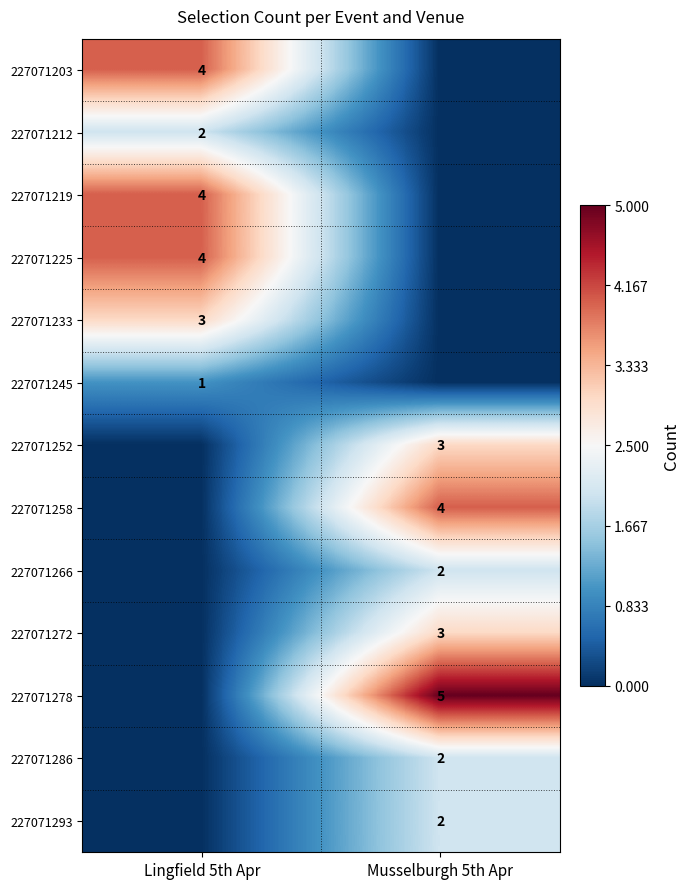

True or false: 227071203 has a value of 1 at Lingfield 5th Apr.

False